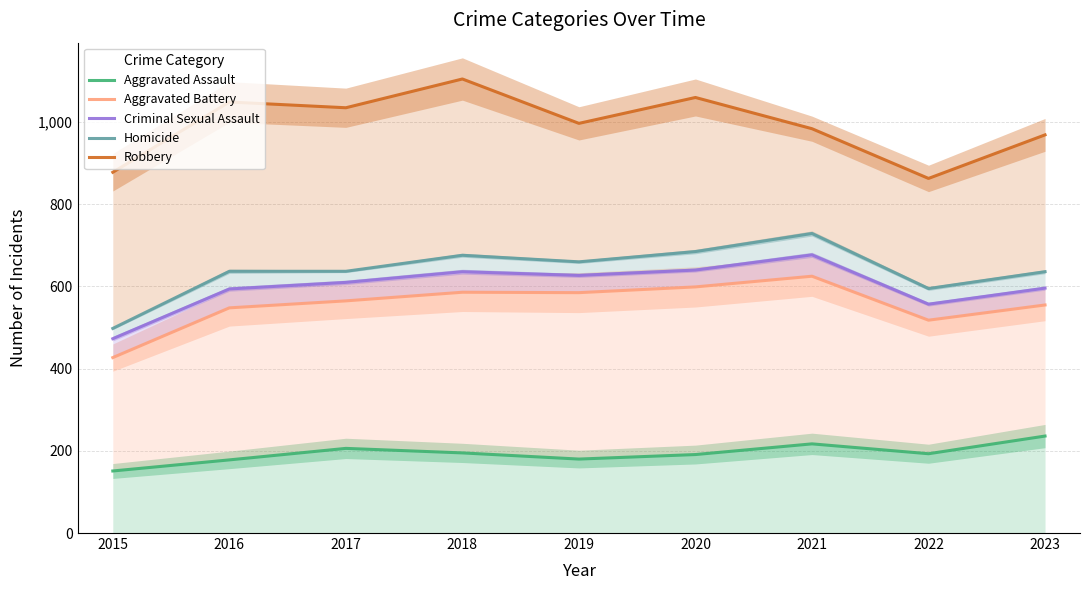

What is the smallest value displayed?

151